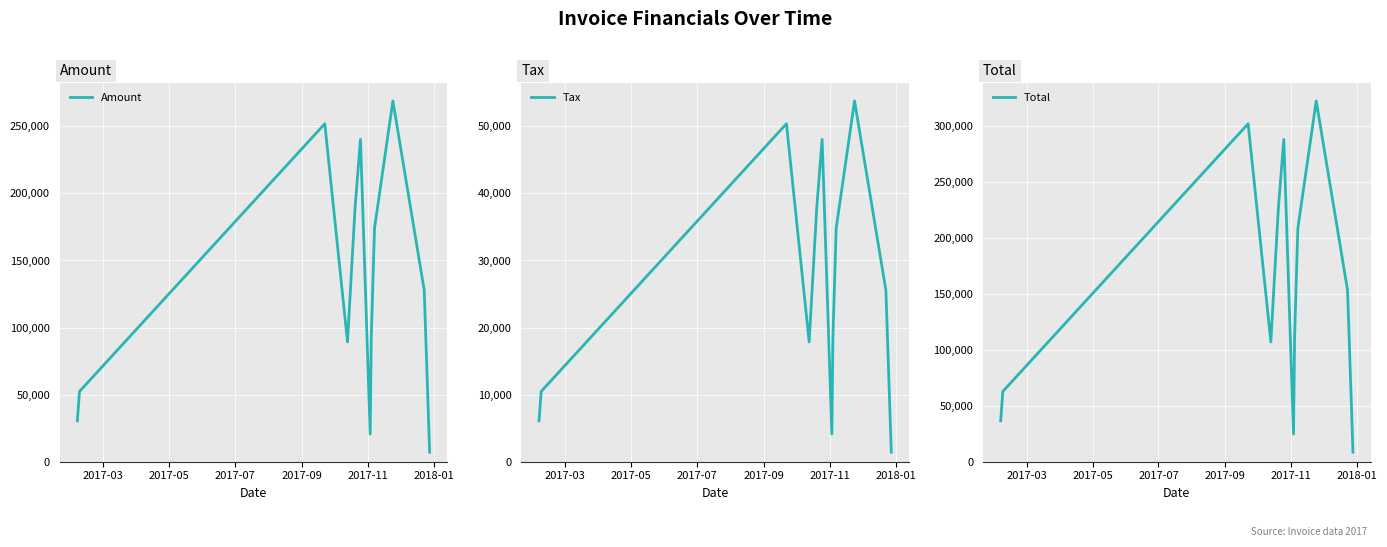

True or false: Amount and Tax intersect in this chart.

False